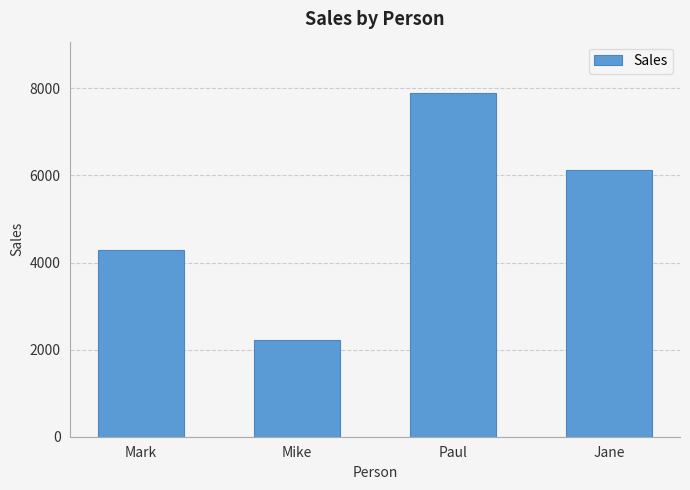

What is the sum of all values?

20540